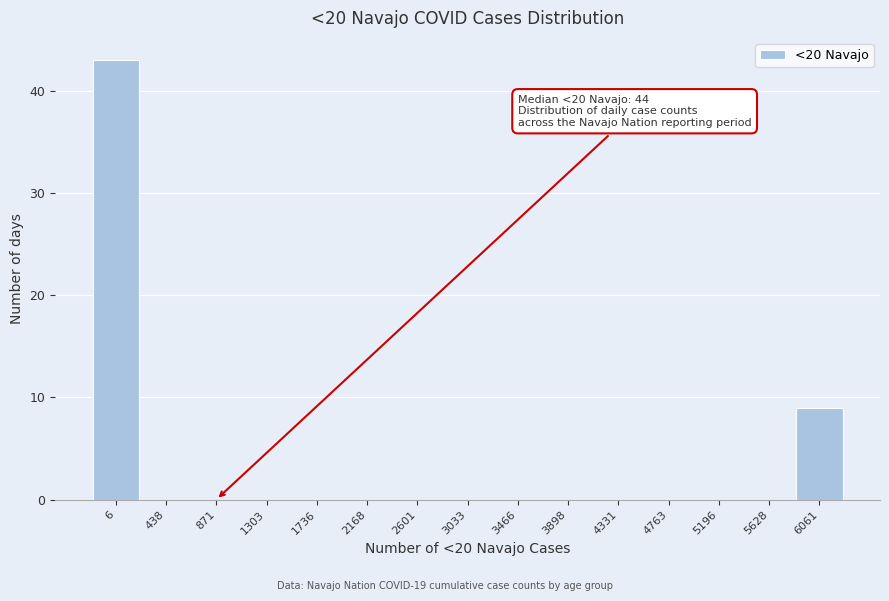

Reading right to left, list all the values displayed in this chart.

6061=9	5628=0	5196=0	4763=0	4331=0	3898=0	3466=0	3033=0	2601=0	2168=0	1736=0	1303=0	871=0	438=0	6=43